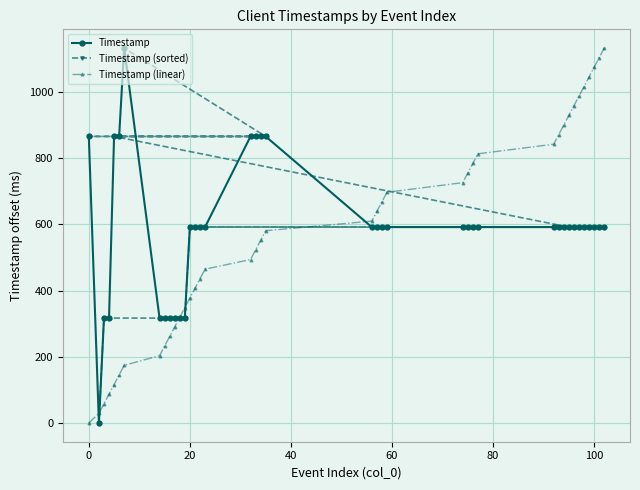

True or false: Timestamp (linear) has more than 0 points higher than both neighbors.

False